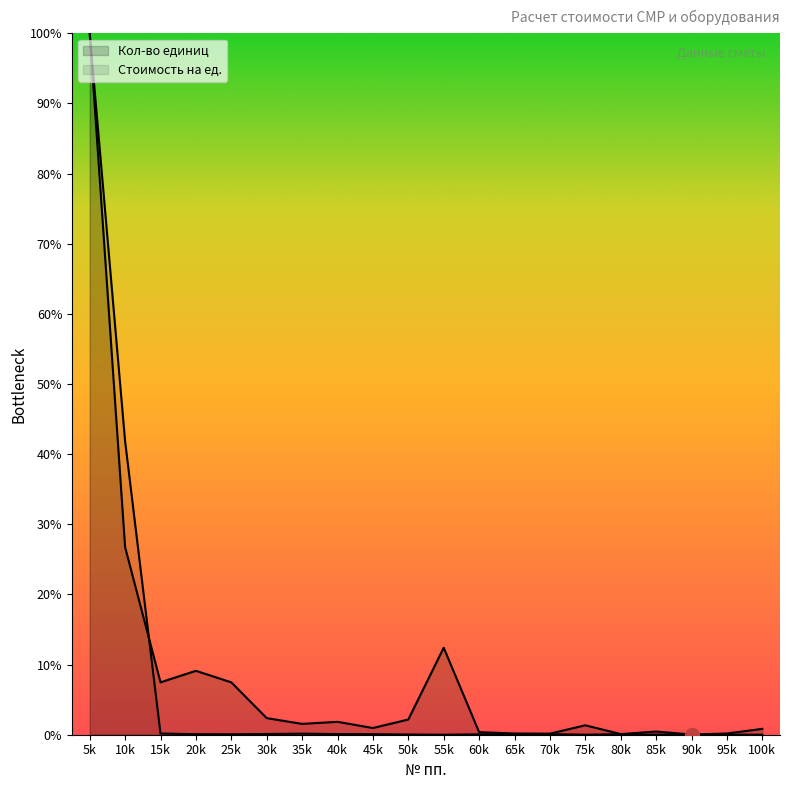

In Кол-во единиц, how many points are higher than both neighbors (excluding endpoints)?

5